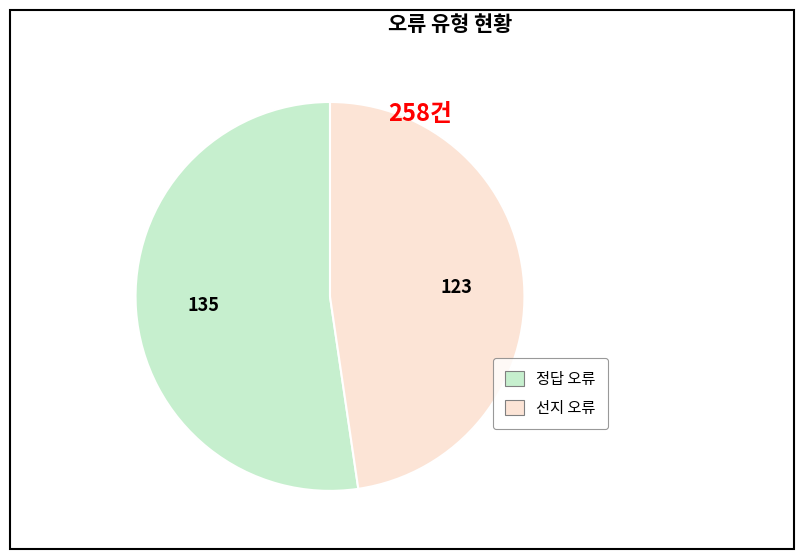

Is there a majority slice in this chart?

Yes